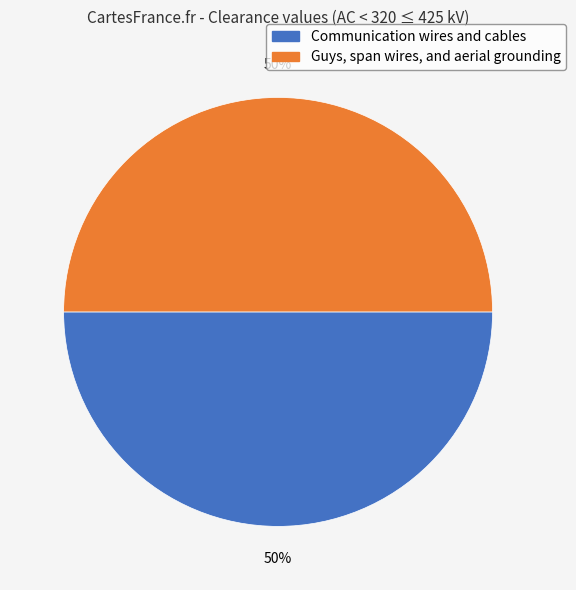

To the nearest percent, what is the average slice percentage?

50%